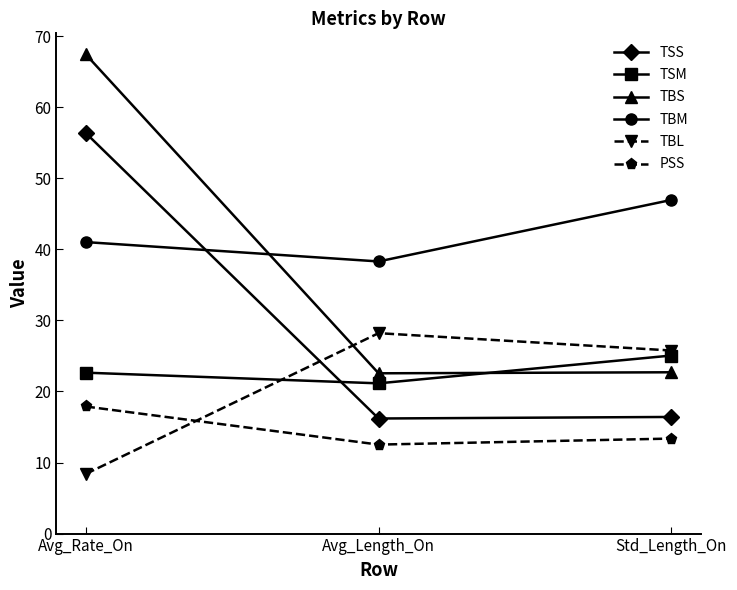

At how many categories does at least one series exceed 9?

3